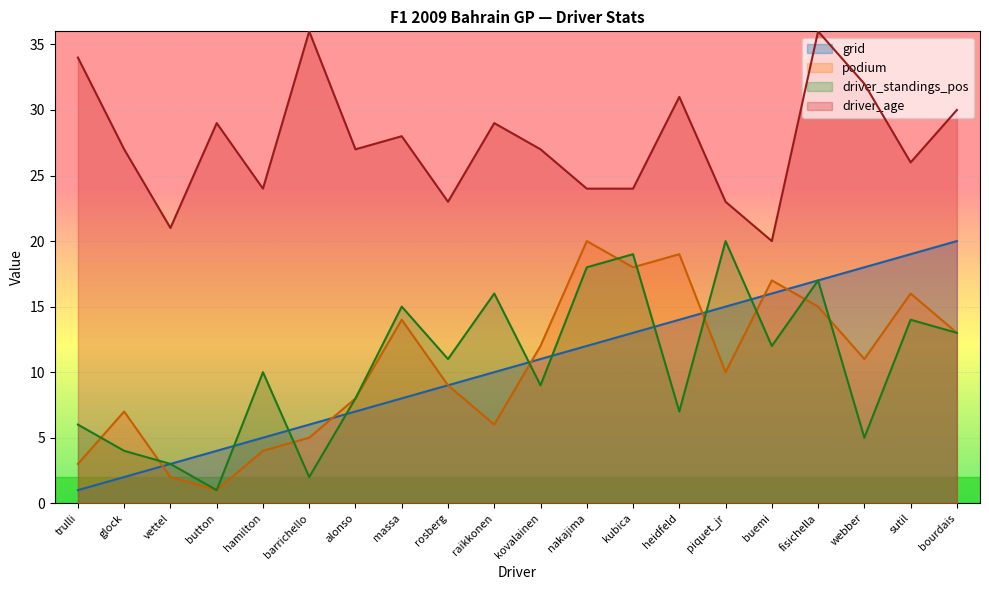

What is the total value across all series at heidfeld?

71